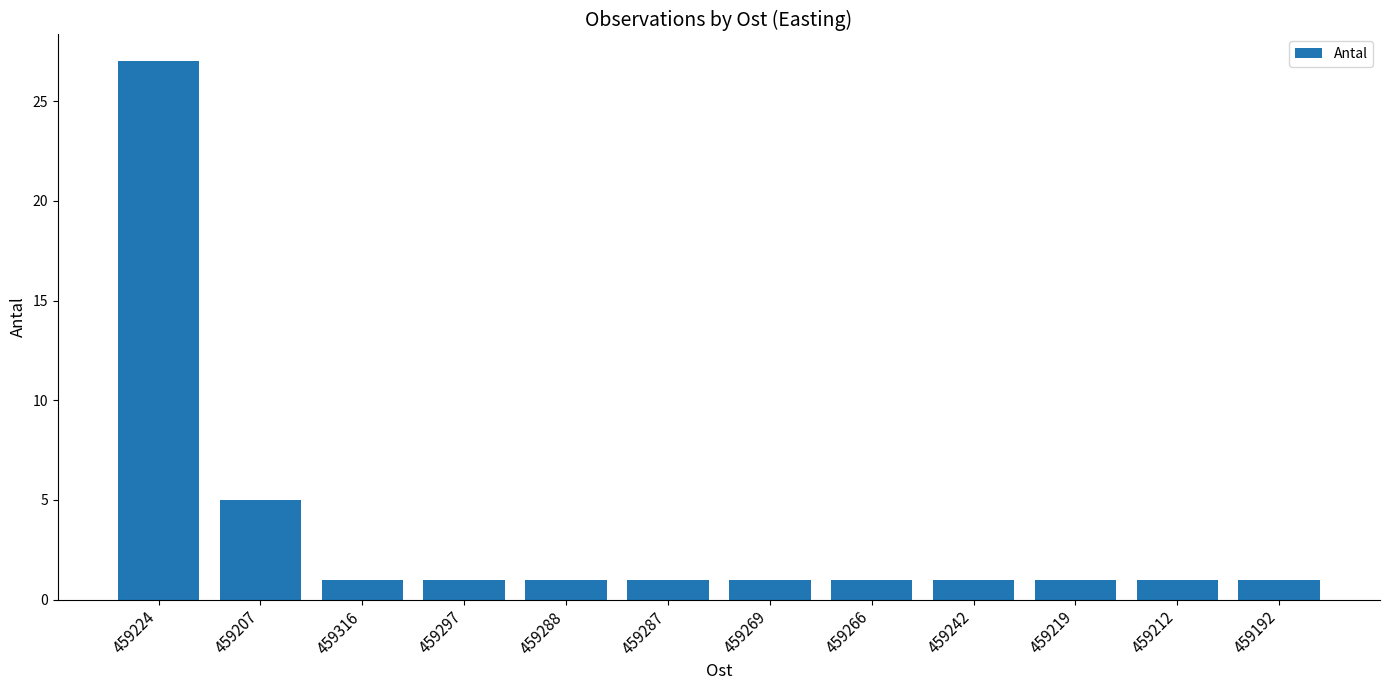

Reading right to left, what are all the values shown in this chart?

459192=1	459212=1	459219=1	459242=1	459266=1	459269=1	459287=1	459288=1	459297=1	459316=1	459207=5	459224=27